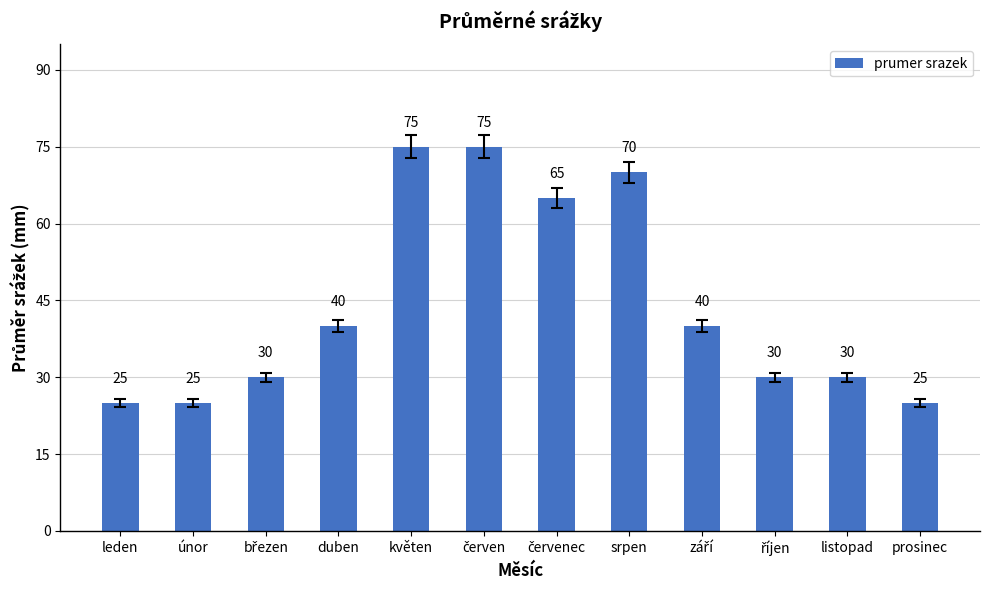

What is the greatest value displayed?

75